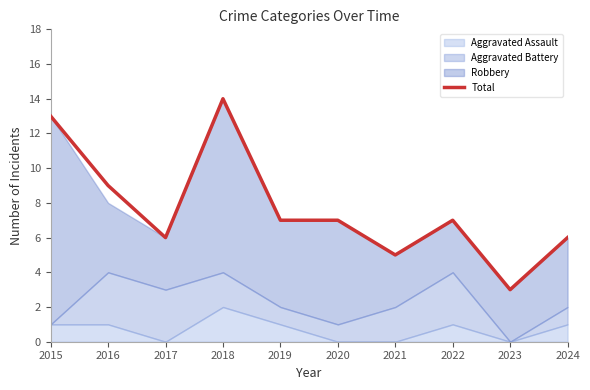

The chart shows a value of 3 at 2022. True or false?

False